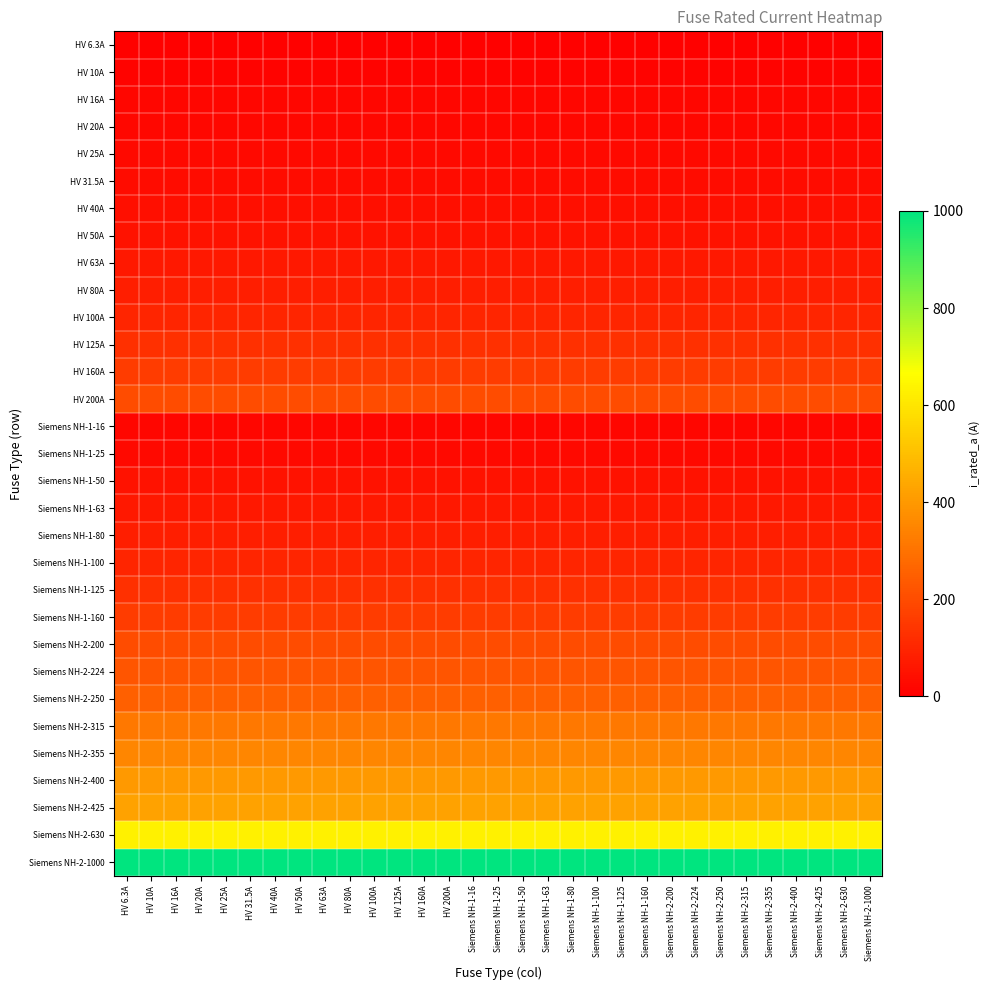

At which category is the sum across all series the highest?

HV 6.3A